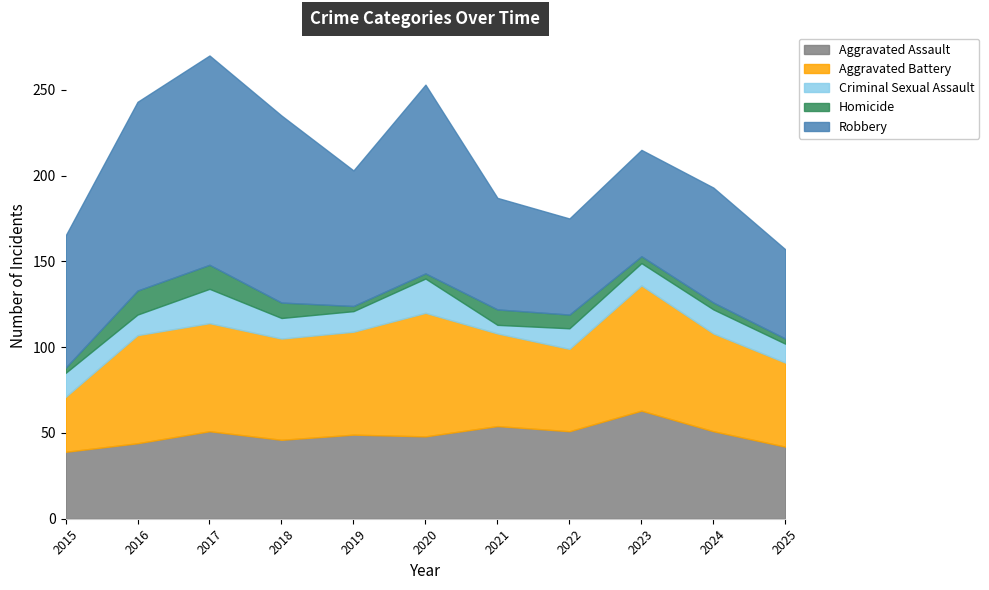

Reading left to right, transcribe all the data shown in this chart.

Aggravated Assault: 39	44	51	46	49	48	54	51	63	51	42
Aggravated Battery: 32	63	63	59	60	72	54	48	73	57	49
Criminal Sexual Assault: 14	12	20	12	12	20	5	12	13	14	11
Homicide: 3	14	14	9	3	3	9	8	4	4	3
Robbery: 77	110	122	109	79	110	65	56	62	67	52